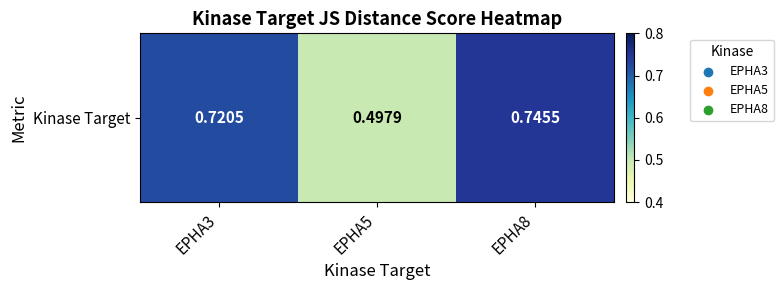

Reading right to left, extract all data points from this chart.

EPHA8=0.7	EPHA5=0.5	EPHA3=0.7